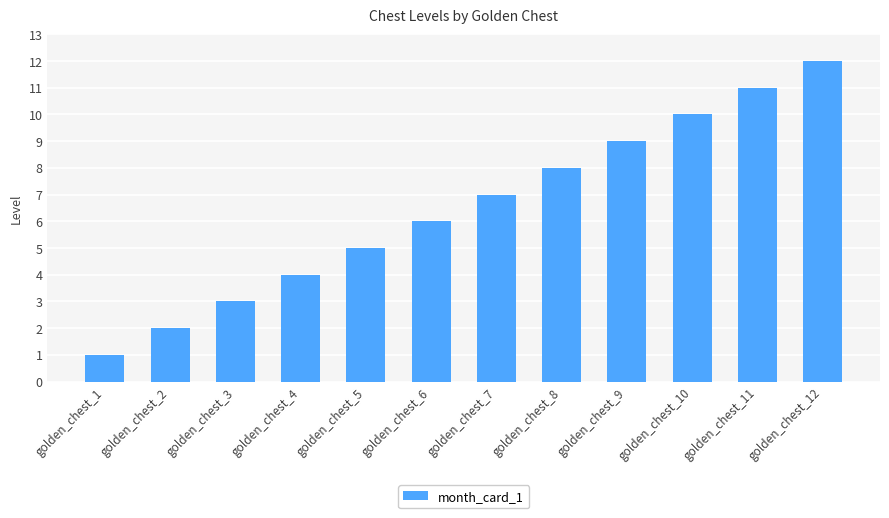

Rank the categories by value from highest to lowest.

golden_chest_12, golden_chest_11, golden_chest_10, golden_chest_9, golden_chest_8, golden_chest_7, golden_chest_6, golden_chest_5, golden_chest_4, golden_chest_3, golden_chest_2, golden_chest_1